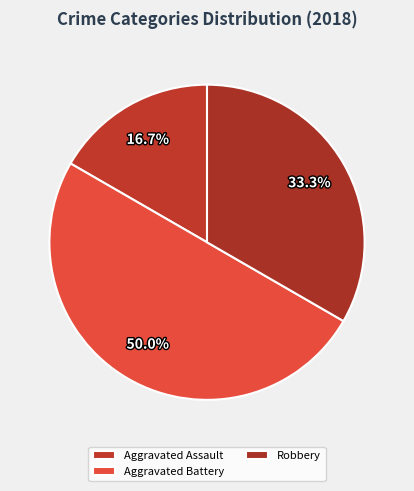

Which category has the biggest portion of the pie?

Aggravated Battery